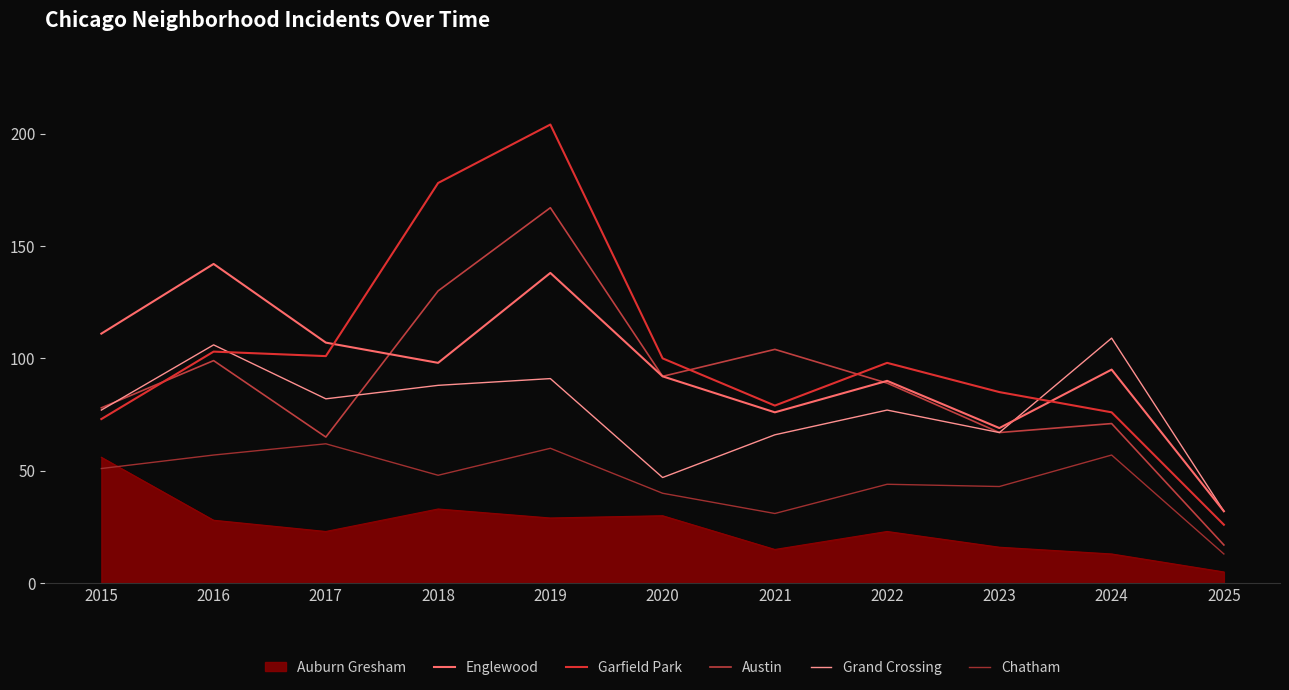

Does the chart display data point markers on the line(s)?

No